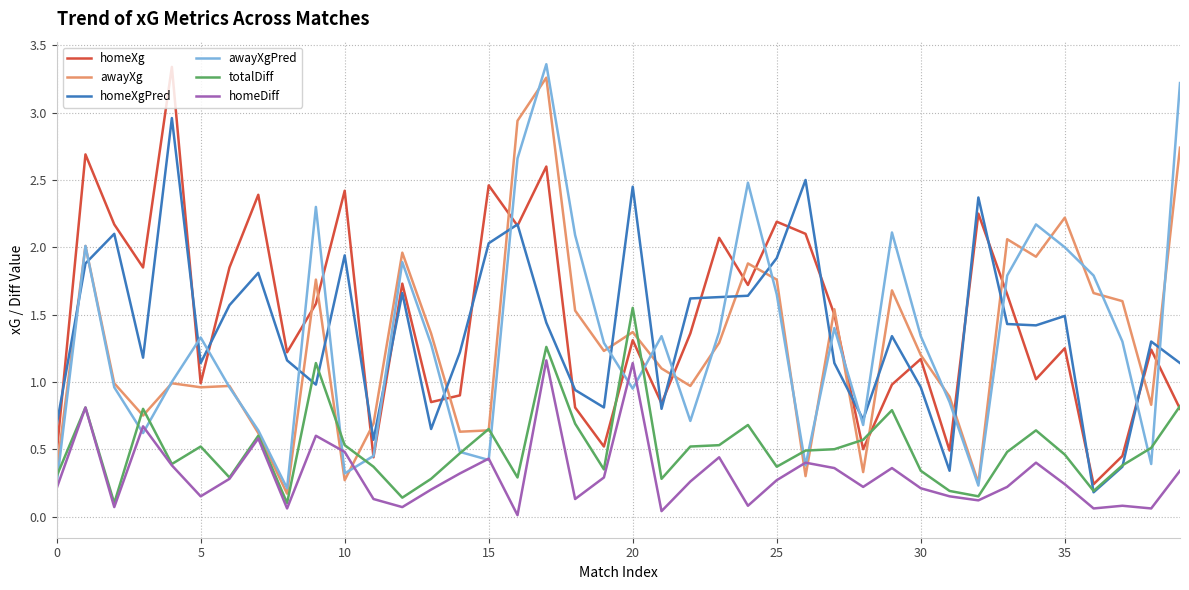

True or false: homeXg and homeDiff cross at least once.

False